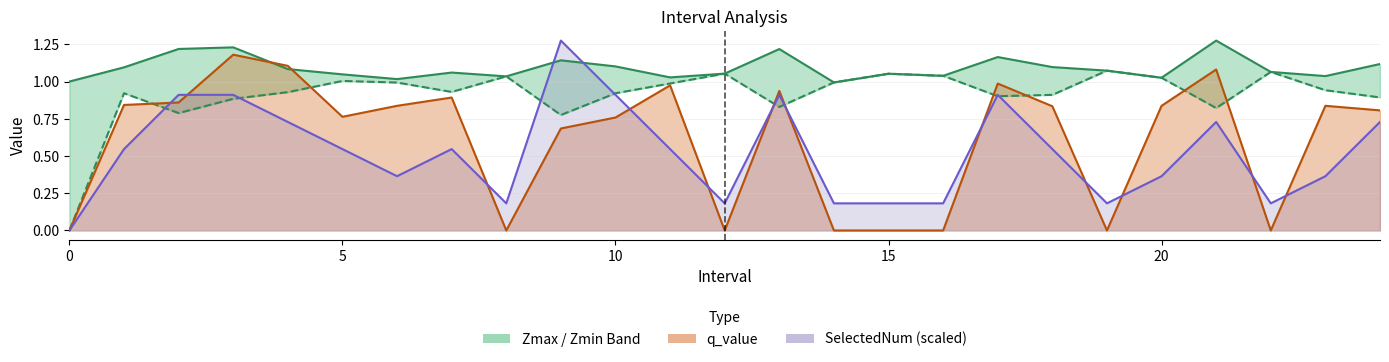

How many values in Zmin are above zero?

24